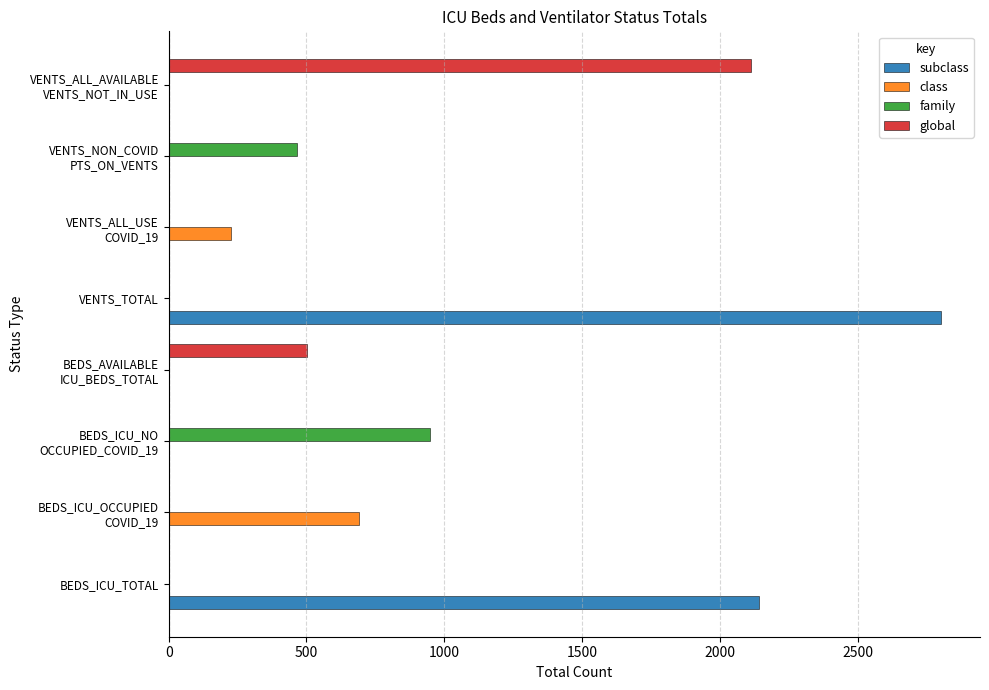

What are all the series names shown in the legend?

subclass, class, family, global